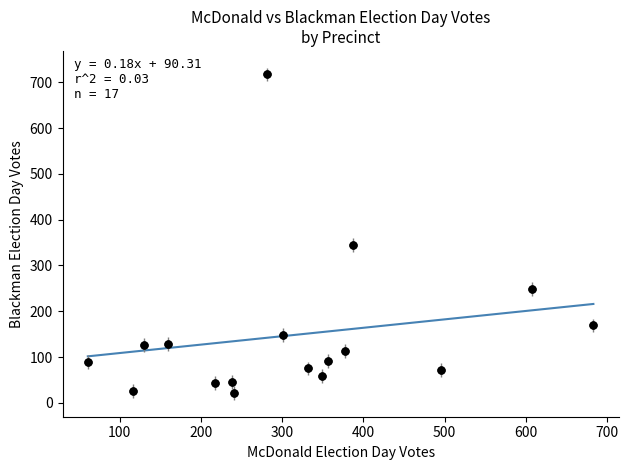

What is the range of Y values (max minus min)?

696